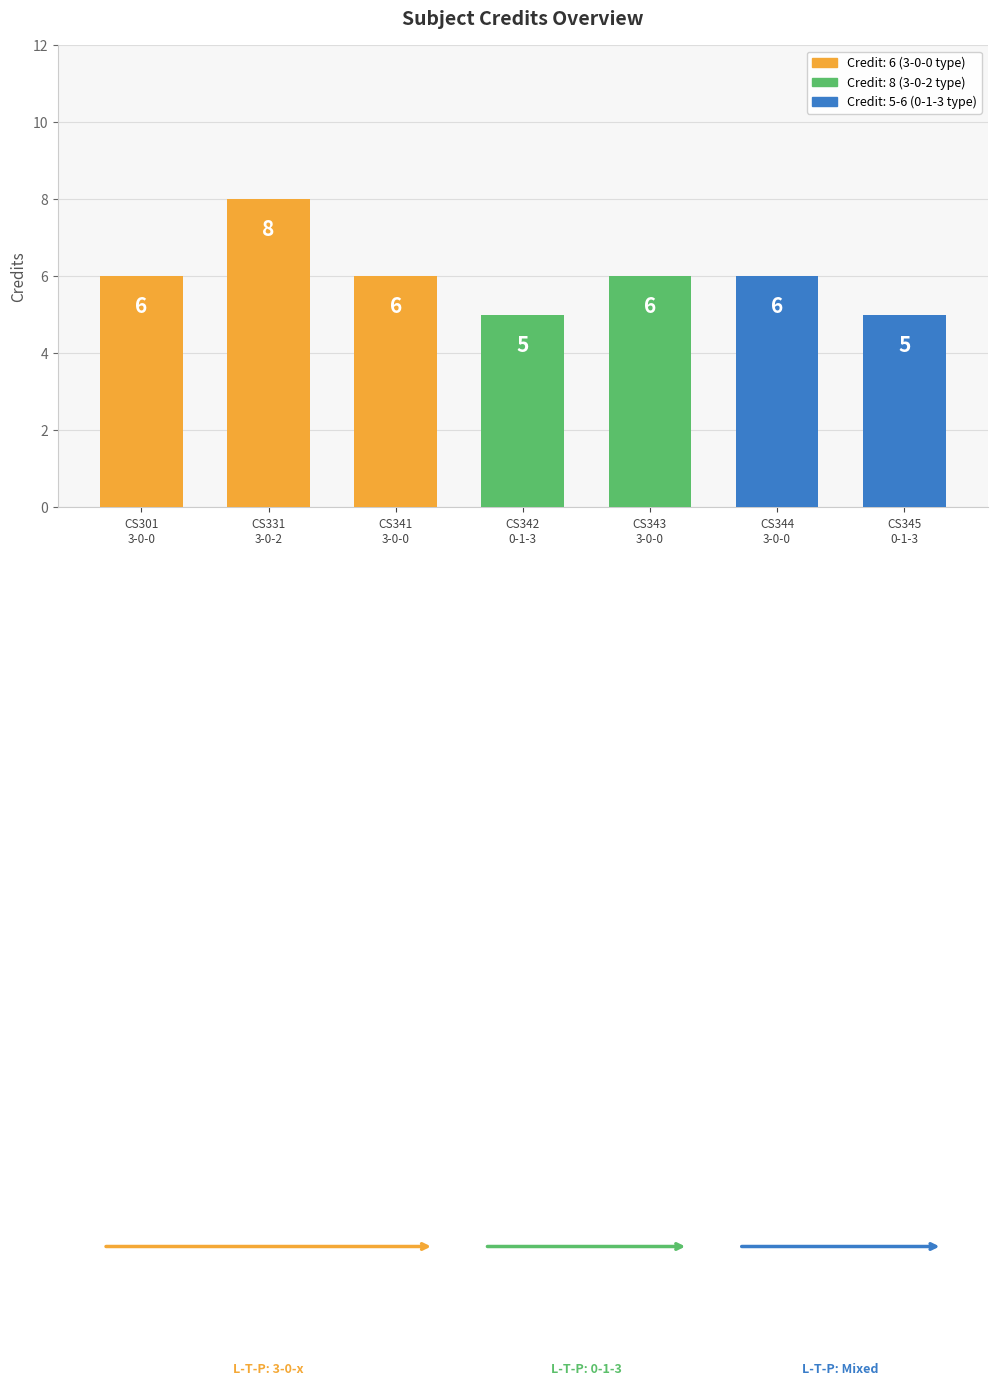

How many bars are there in total?

7